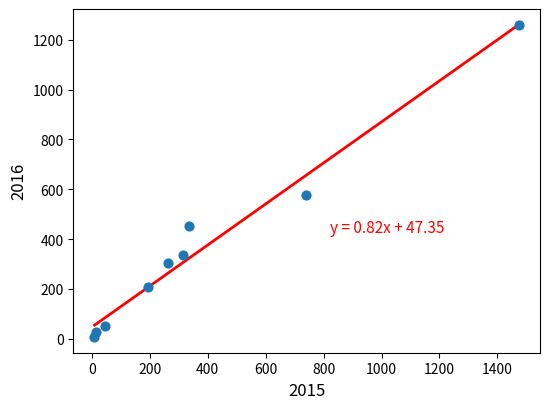

What Y value in the scatter plot is closest to 633?

576